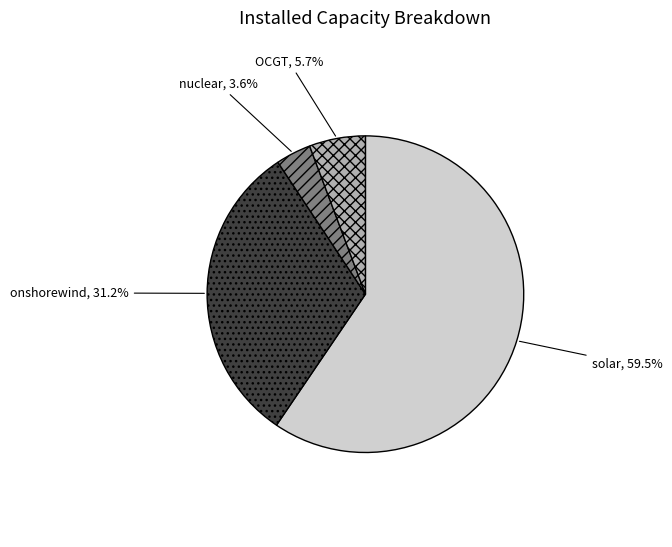

To the nearest percent, what portion does OCGT represent?

6%